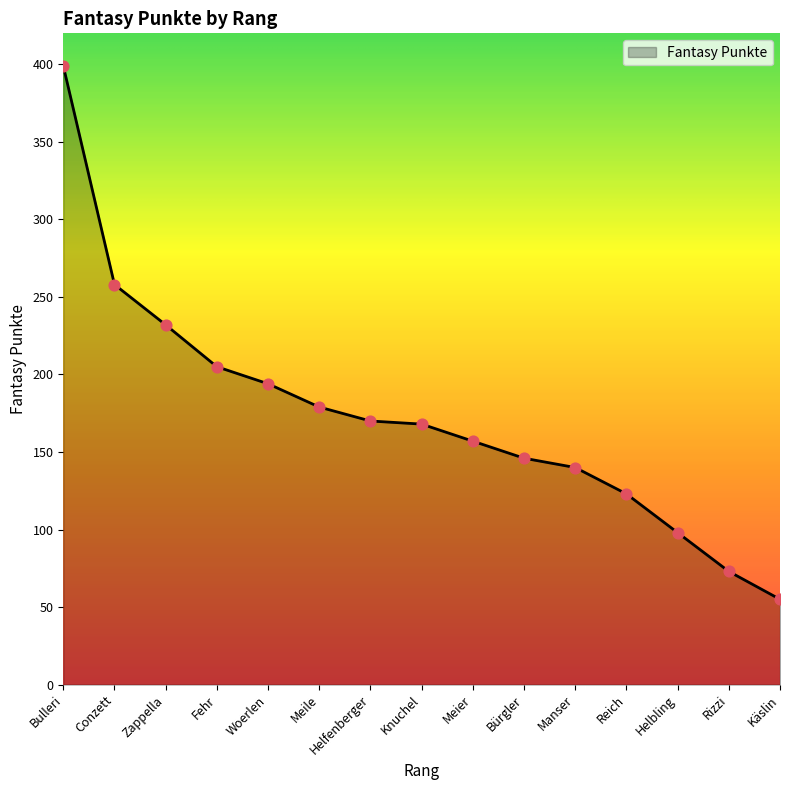

What is the change in value from Woerlen to Reich?

-71